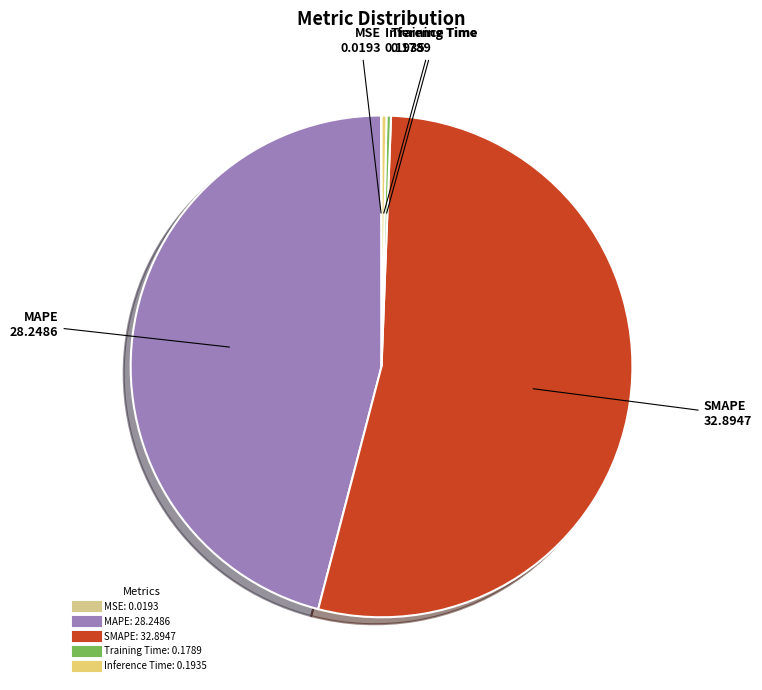

Is it true that Inference Time is 0% of the pie?

True